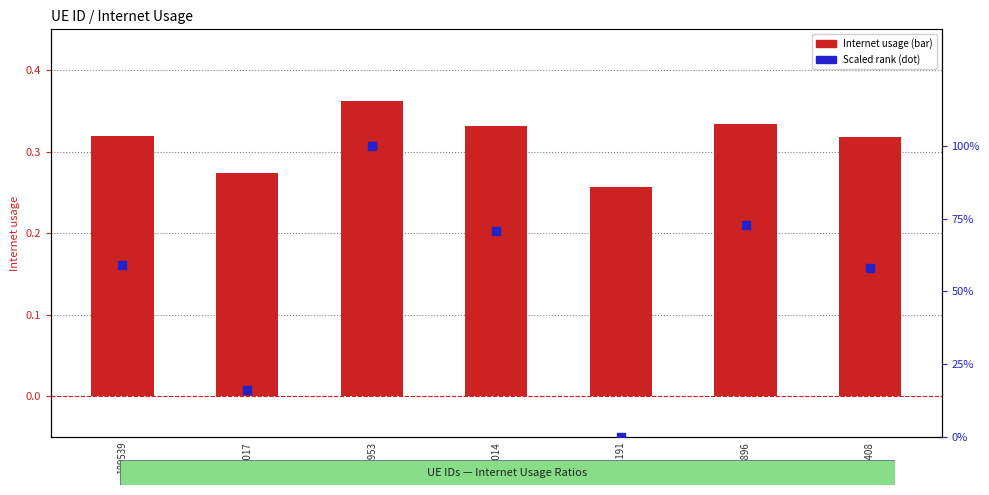

What are all the series names shown in the legend?

Internet usage, scaled rank